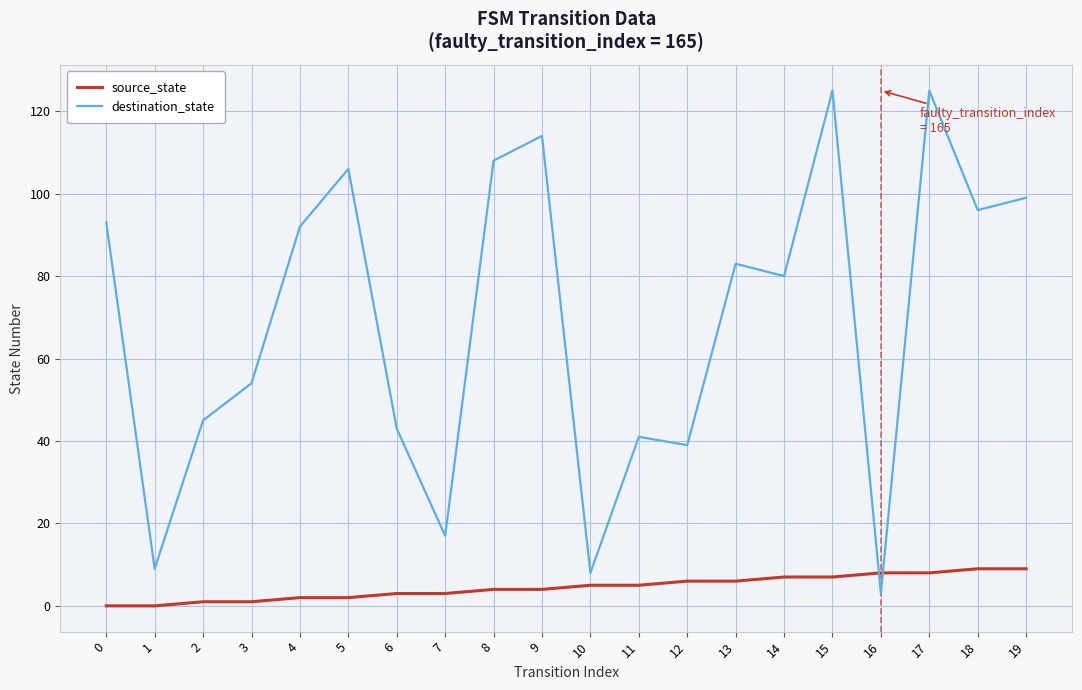

The source_state series shows 3 at 6. True or false?

True